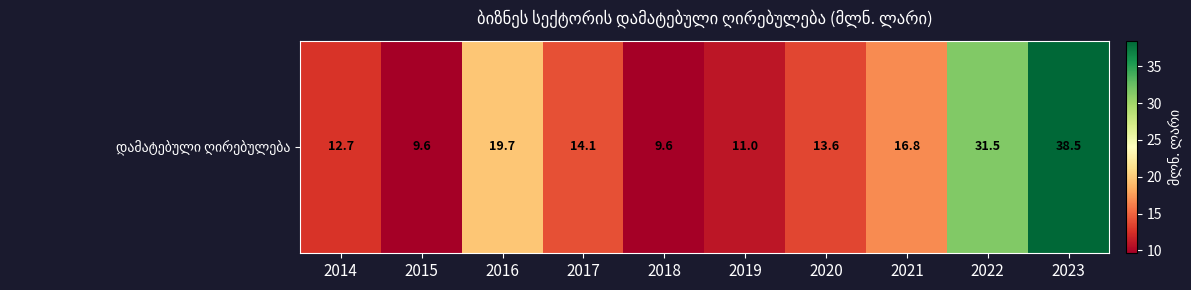

List the labels in order of value, smallest first.

2018, 2015, 2019, 2014, 2020, 2017, 2021, 2016, 2022, 2023